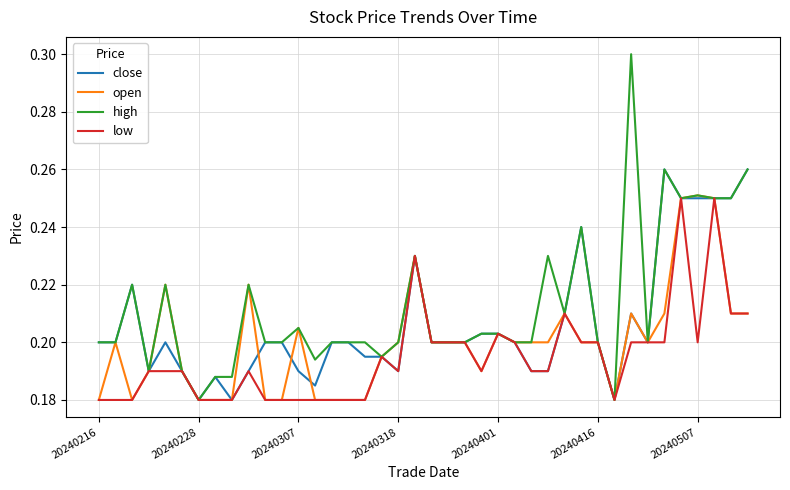

Rank the series by their average value, from highest to lowest.

high, close, open, low